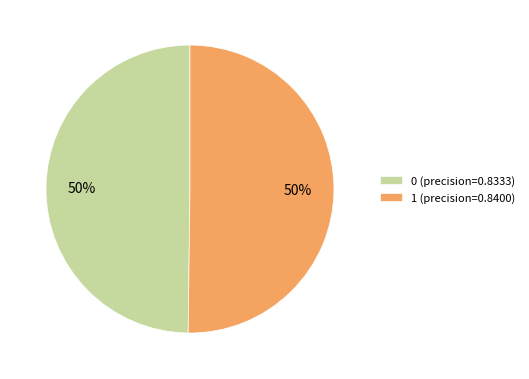

How many segments does this pie chart have?

2